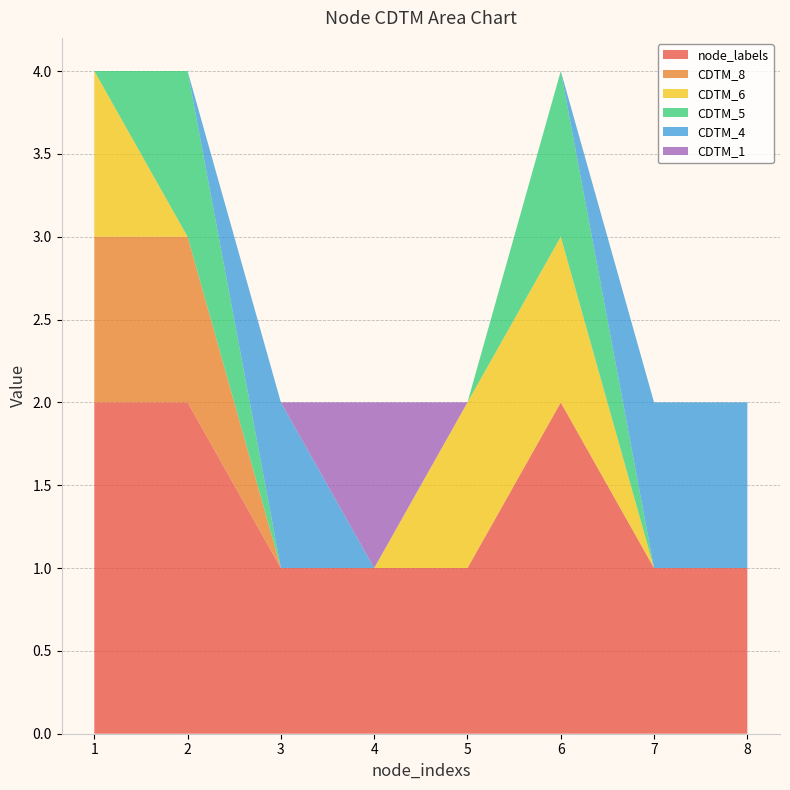

Reading left to right, extract all data points from this chart.

node_labels: 1=2	2=2	3=1	4=1	5=1	6=2	7=1	8=1
CDTM_8: 1=1	2=1	3=0	4=0	5=0	6=0	7=0	8=0
CDTM_6: 1=1	2=0	3=0	4=0	5=1	6=1	7=0	8=0
CDTM_5: 1=0	2=1	3=0	4=0	5=0	6=1	7=0	8=0
CDTM_4: 1=0	2=0	3=1	4=0	5=0	6=0	7=1	8=1
CDTM_1: 1=0	2=0	3=0	4=1	5=0	6=0	7=0	8=0